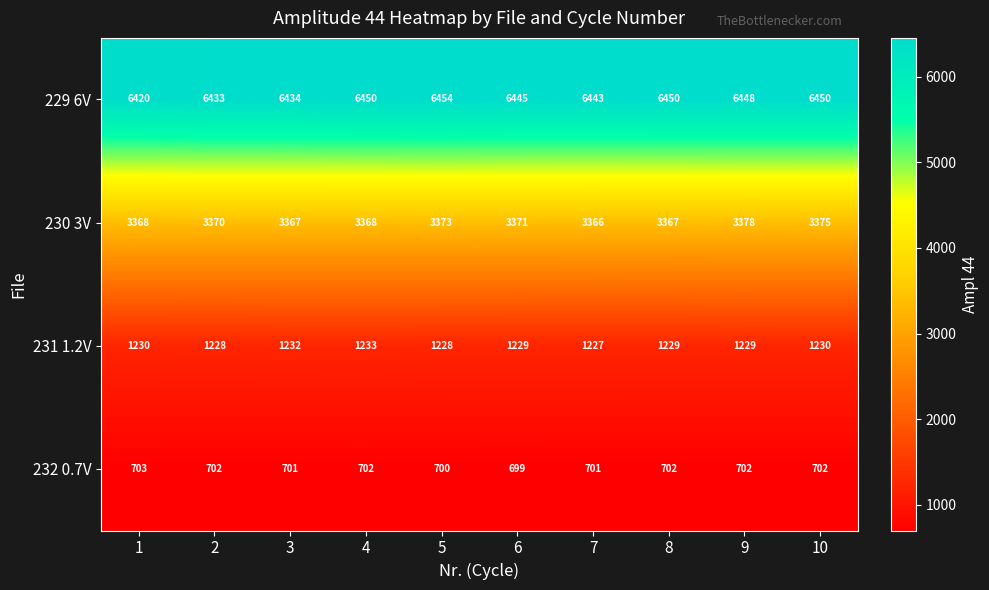

List the series in order of their peak value, highest first.

229 6V, 230 3V, 231 1.2V, 232 0.7V